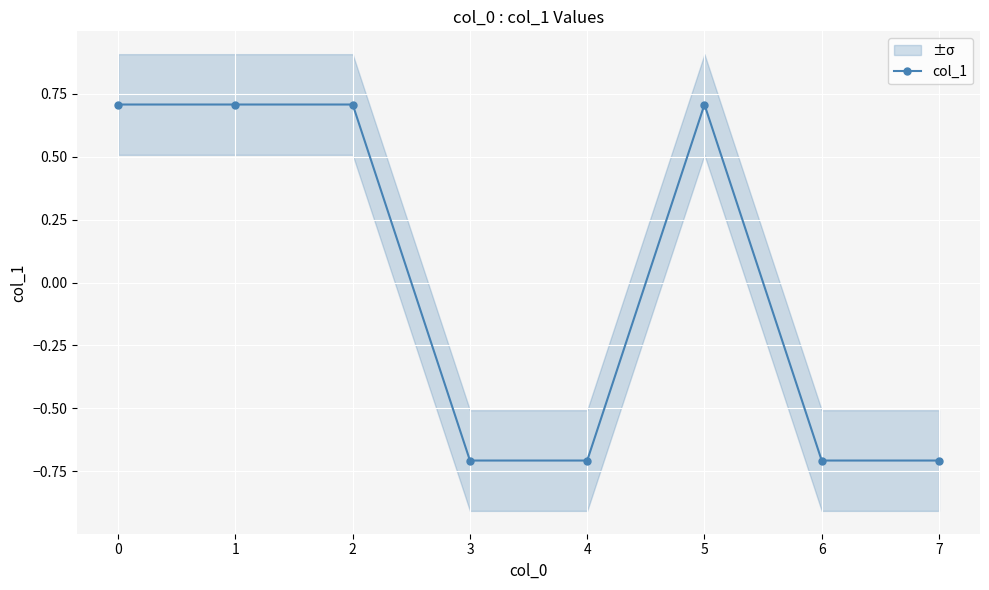

True or false: there are more than 0 points higher than both neighbors.

True